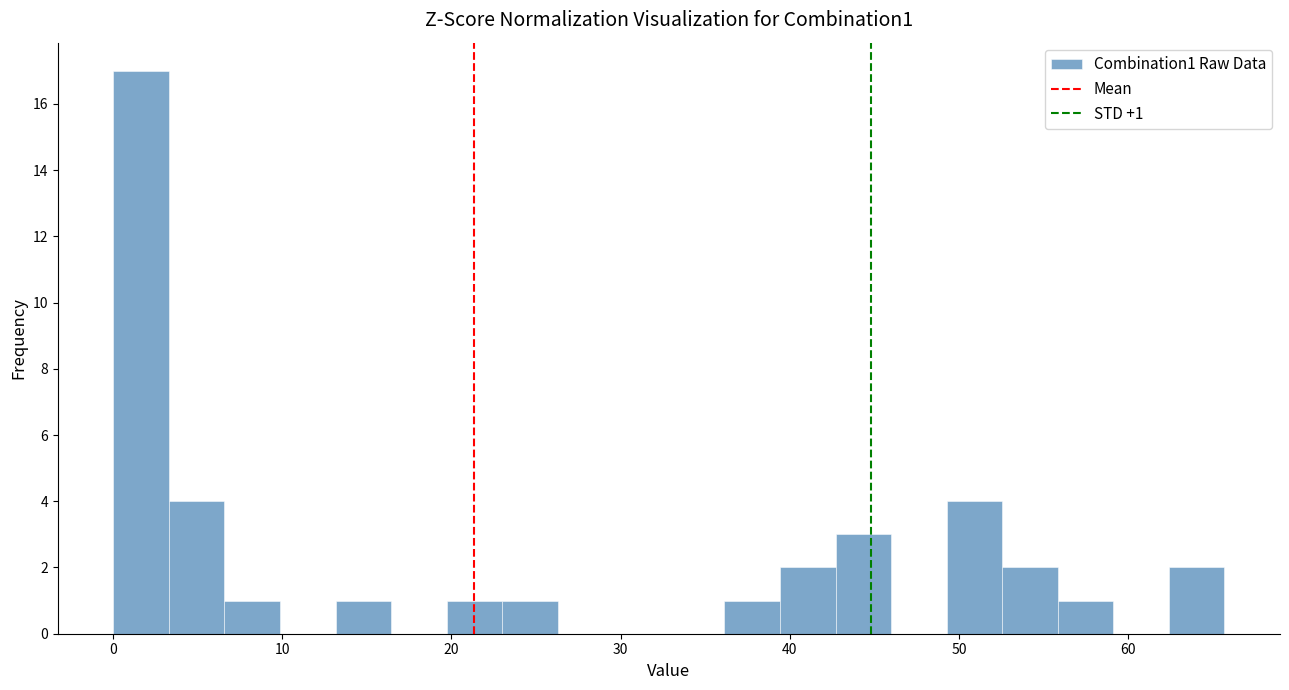

Around what value on the x-axis is the tallest bar? Give the approximate position of its centre, as read against the axis.

2